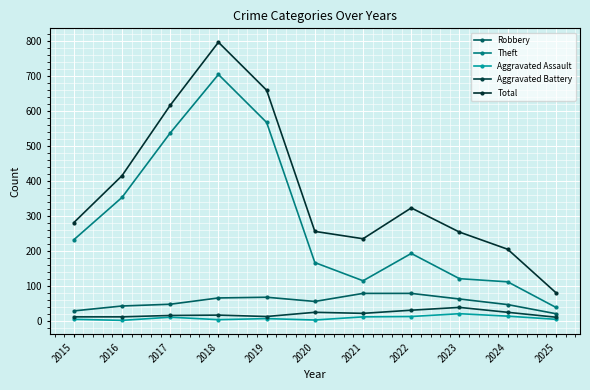

True or false: Robbery and Theft intersect in this chart.

False